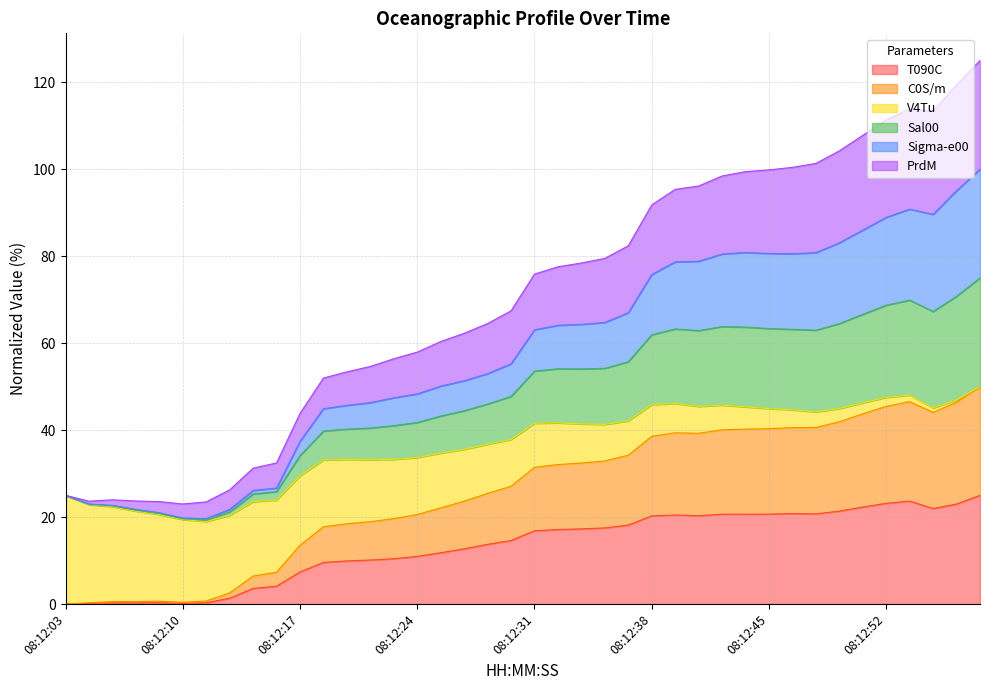

What is the difference between the T090C values at 08:12:07 and 08:12:43?

20.4